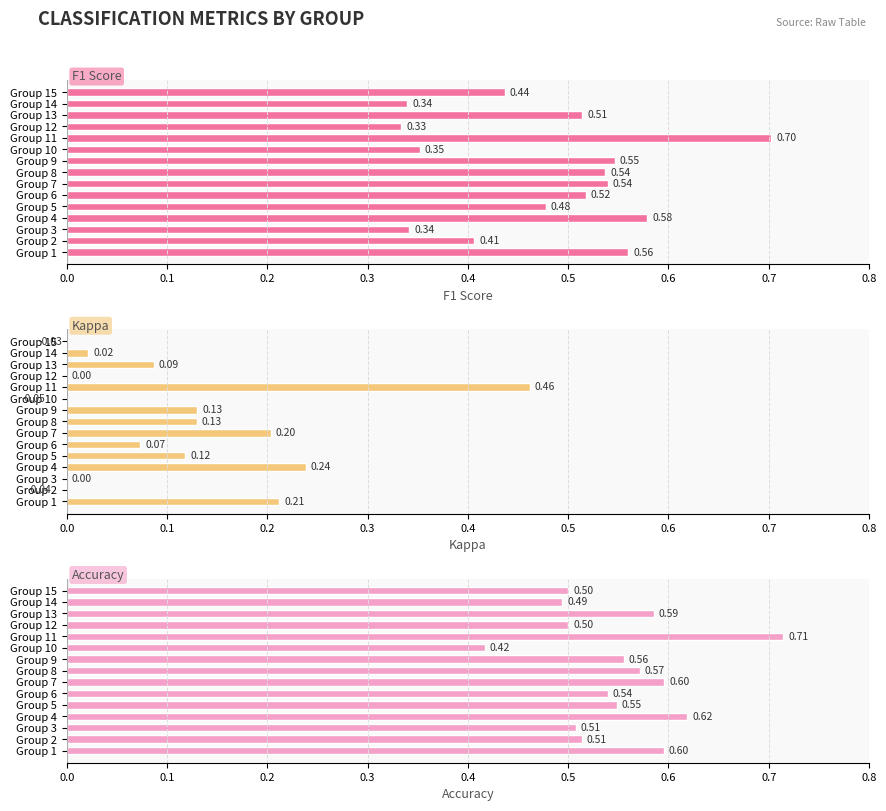

Is it true that F1 Score equals 0.2 at Group 2?

False